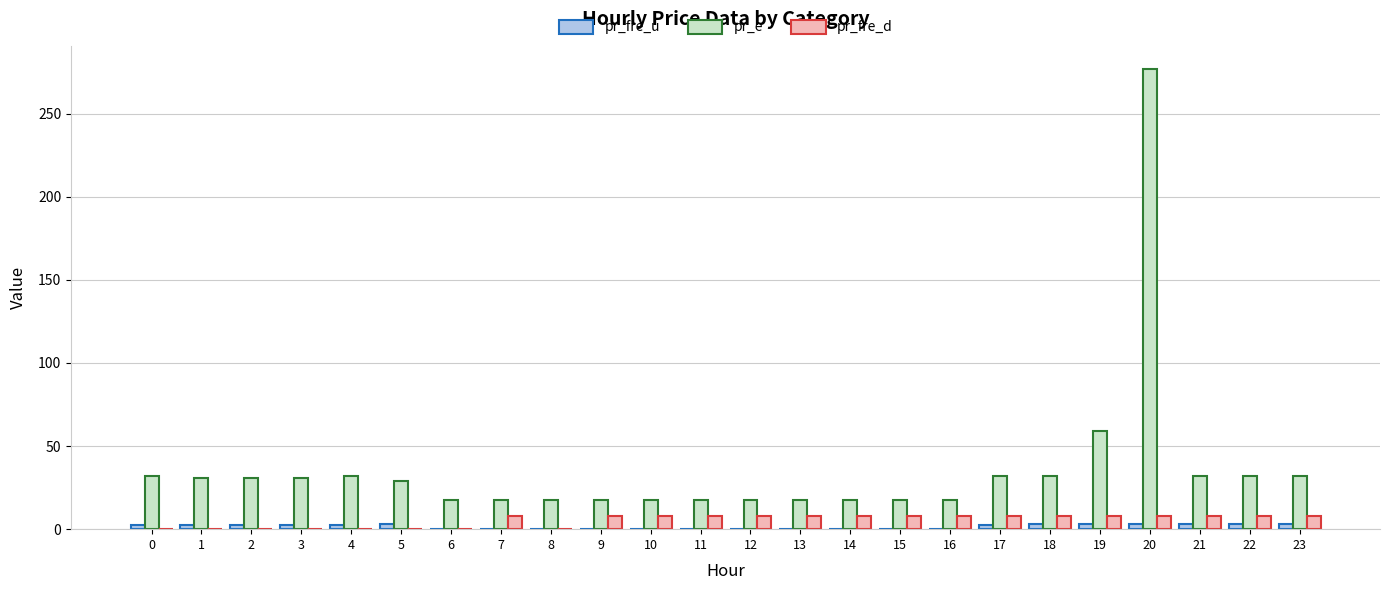

What is the sum of the pr_e values at 6 and 7?

35.1